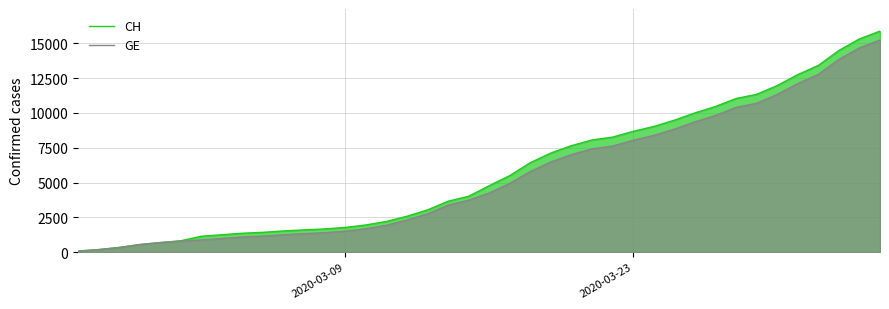

What is the maximum value shown in the chart?

15888